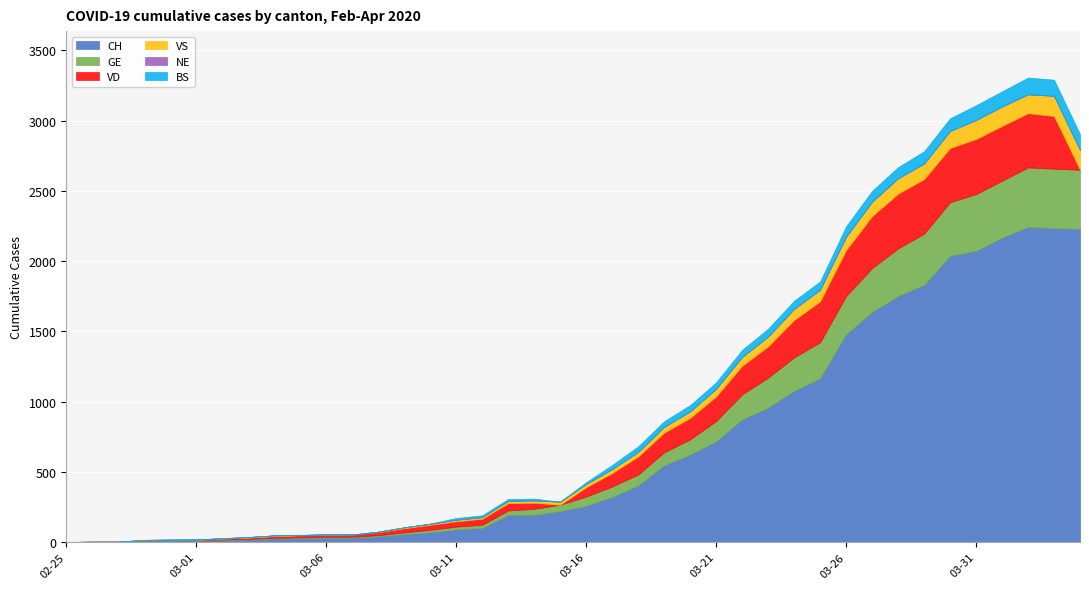

What is the difference between the second highest and second lowest values in the VS series?

142